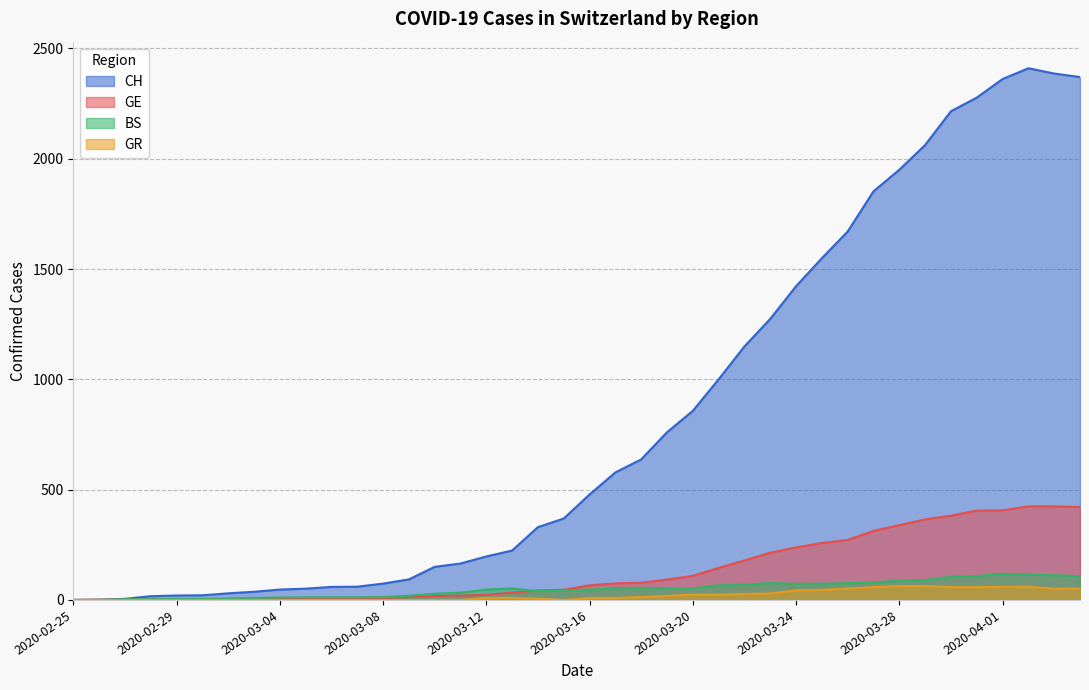

What is the sum of all BS values?

1967